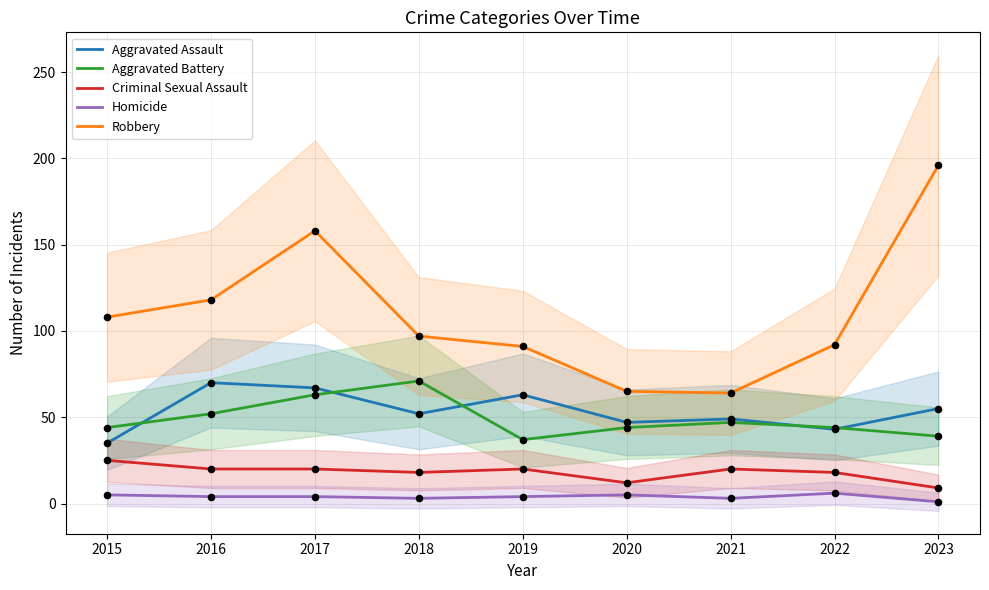

Which series has the largest Y range (max minus min)?

Robbery